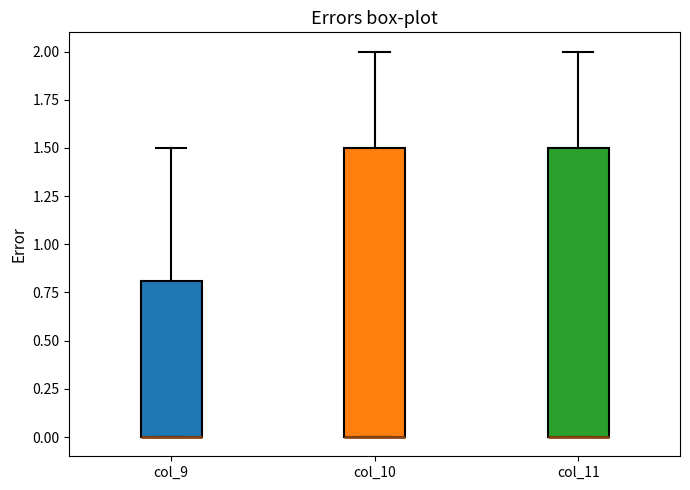

Reading left to right, read every box against the y-axis: the position of its median line, the range the box covers, and the ends of its whiskers. The values are not printed on the chart, so give them approximately, as read against the axis.

col_9: median 0.0 (drawn on the box's lower edge), box 0.0 to 0.8, whiskers 0.0 to 1.5
col_10: median 0.0 (drawn on the box's lower edge), box 0.0 to 1.5, whiskers 0.0 to 2.0
col_11: median 0.0 (drawn on the box's lower edge), box 0.0 to 1.5, whiskers 0.0 to 2.0